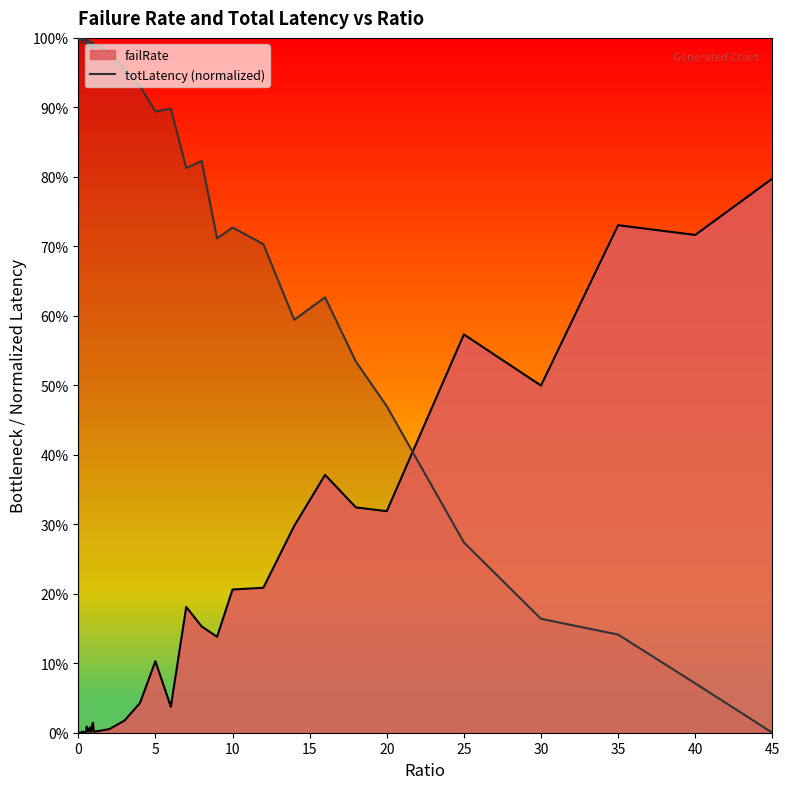

What are all the series names shown in the legend?

failRate, totLatency (normalized)